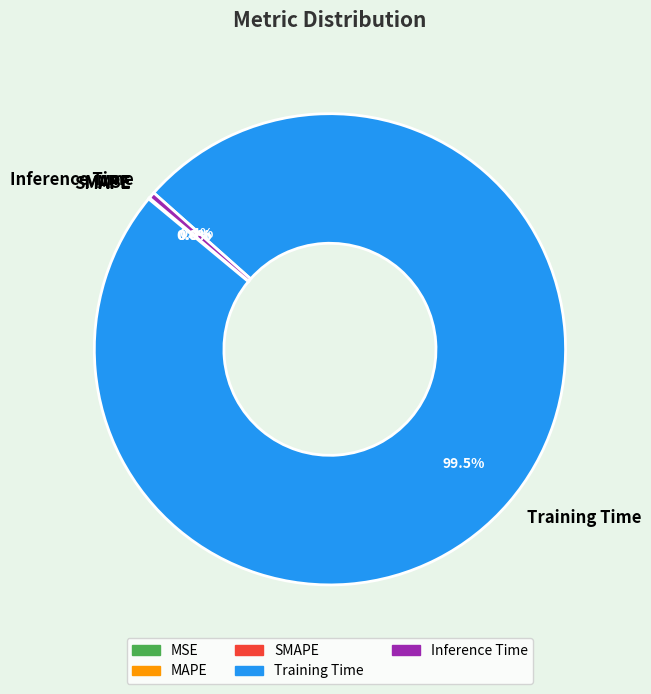

What portion of the pie excludes Inference Time?

99.6%